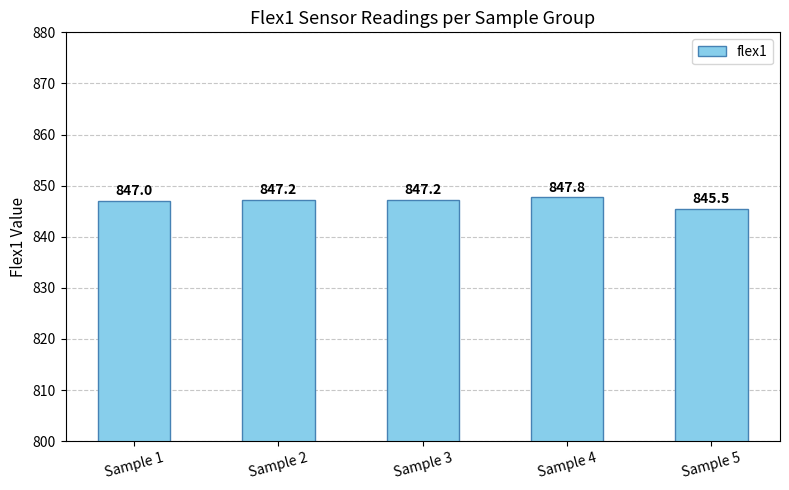

The value at Sample 5 is 845.5. True or false?

True